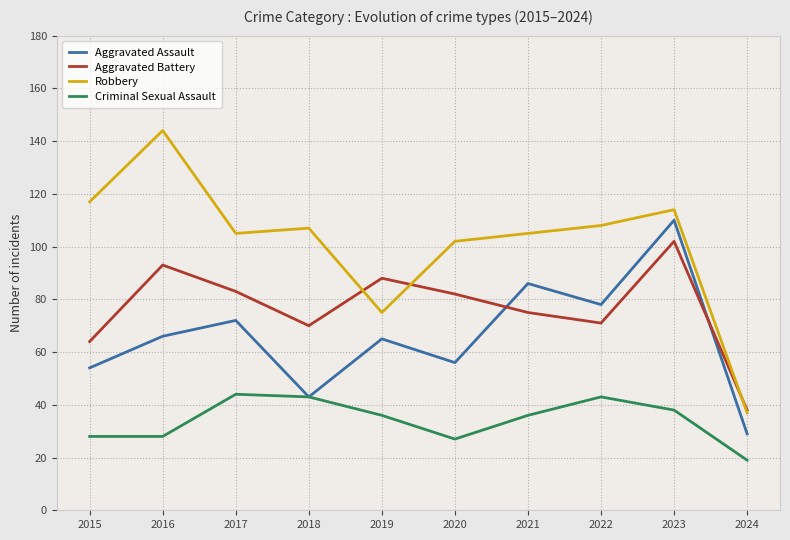

True or false: Aggravated Assault and Aggravated Battery intersect in this chart.

True